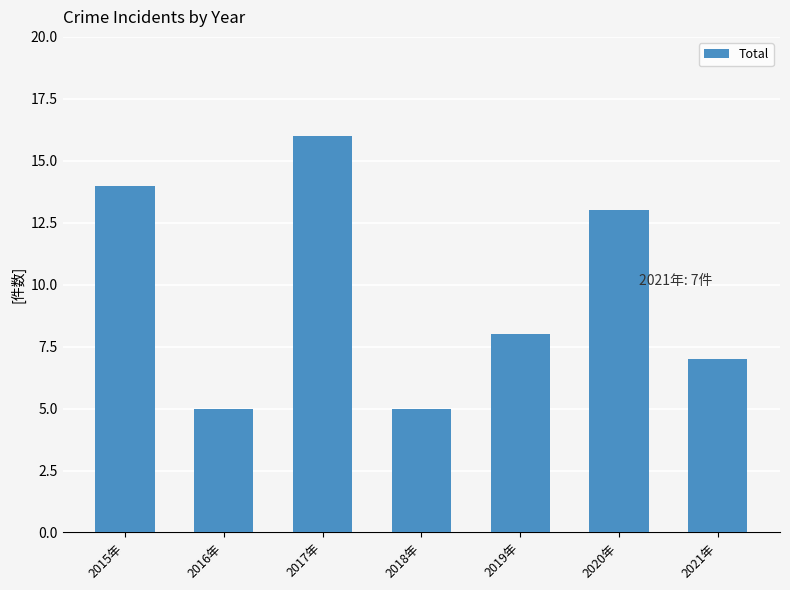

Is it true that the value at 2017年 is 26?

False